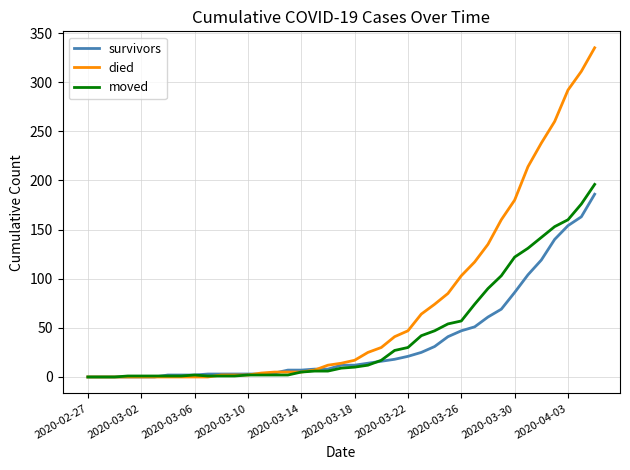

Which series has the largest range (max minus min)?

died